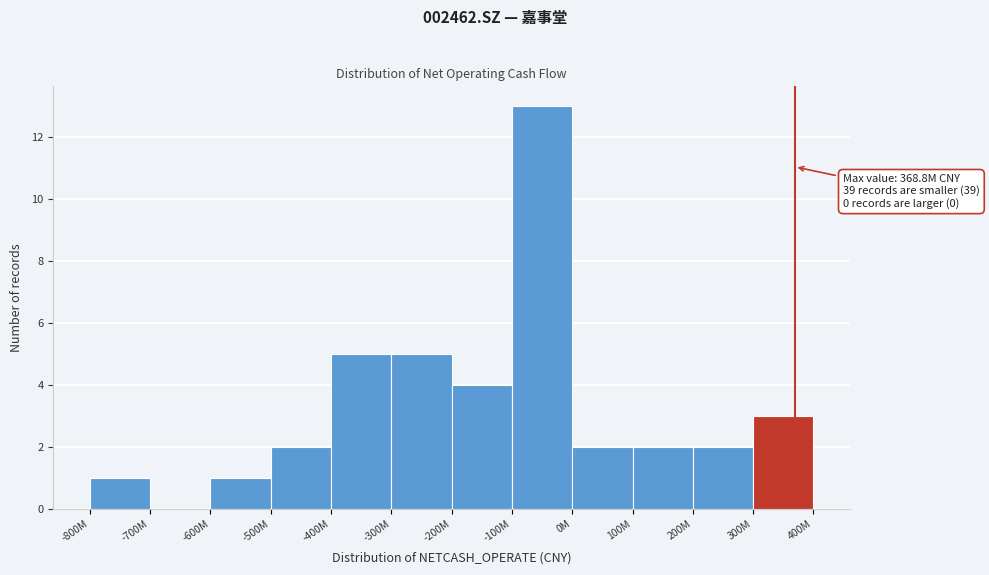

Reading left to right, extract all data points from this chart.

-800M=1	-700M=0	-600M=1	-500M=2	-400M=5	-300M=5	-200M=4	-100M=13	0M=2	100M=2	200M=2	300M=3